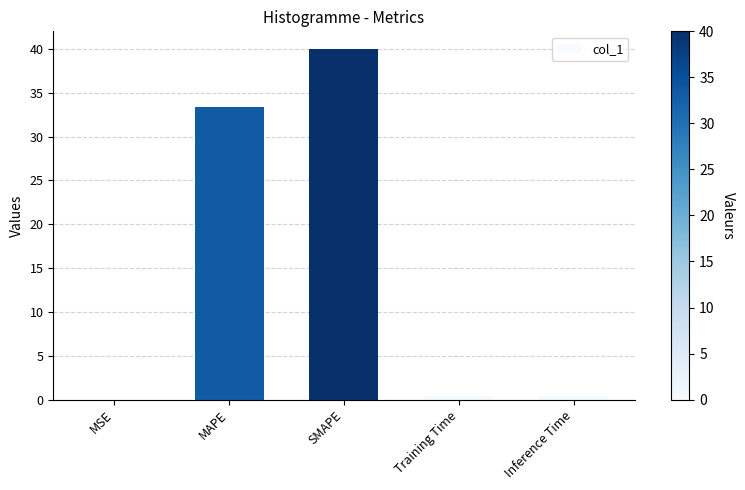

What is the greatest value displayed?

40.0